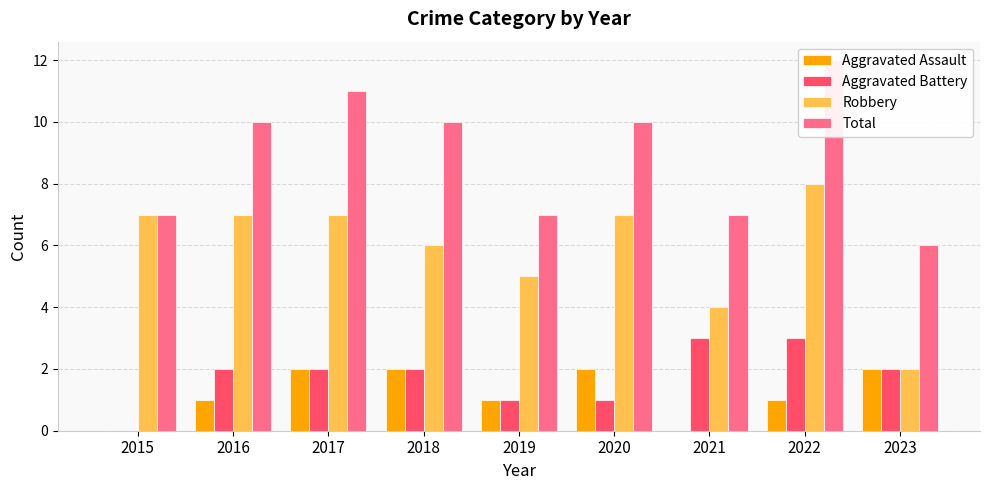

Which series has the largest total across all categories?

Total